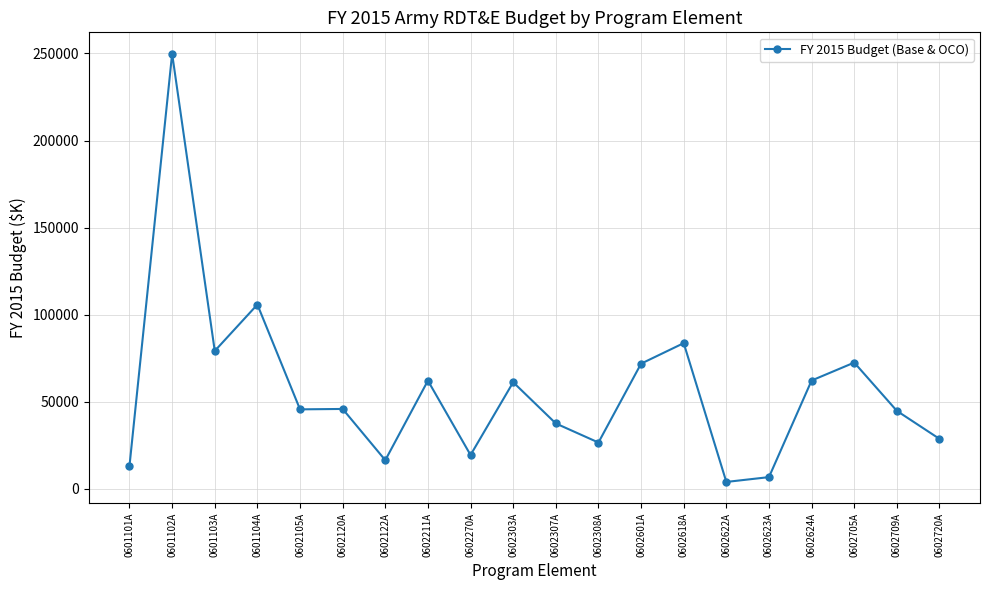

True or false: the data has more than 2 interior local peaks.

True